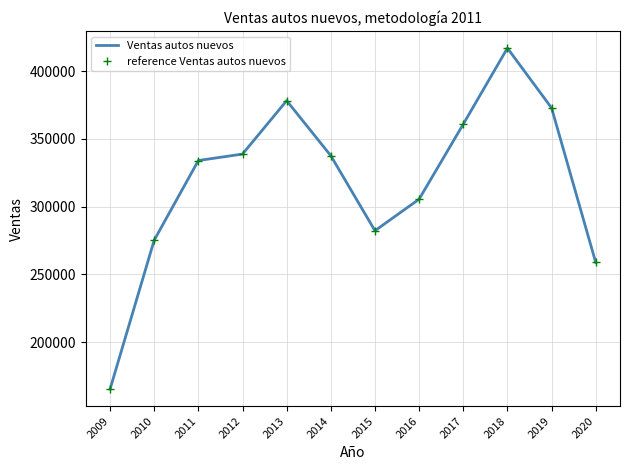

True or false: reference Ventas autos nuevos and Ventas autos nuevos cross at least once.

False